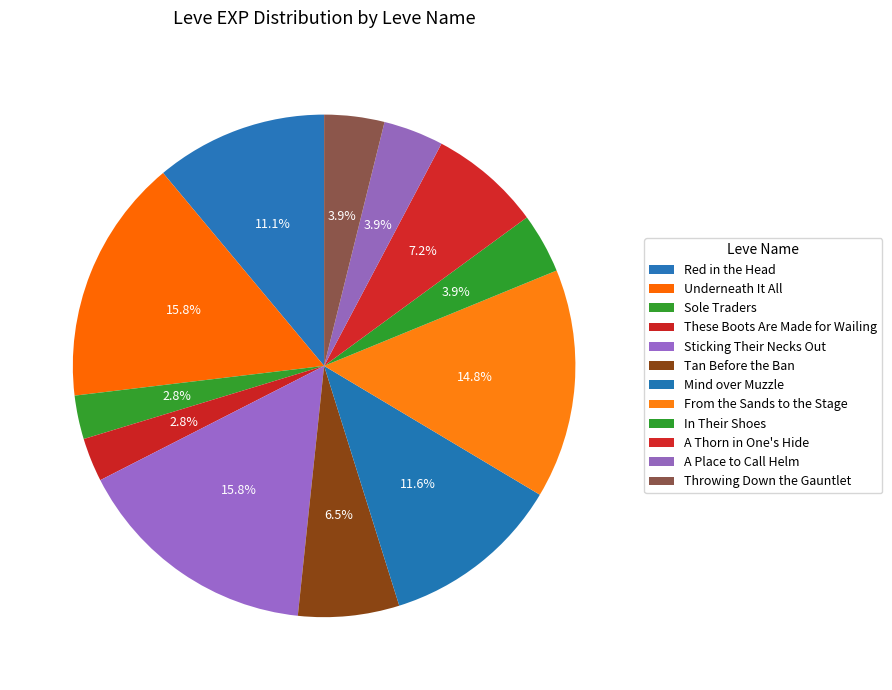

The Red in the Head slice represents 11% of the pie. True or false?

True